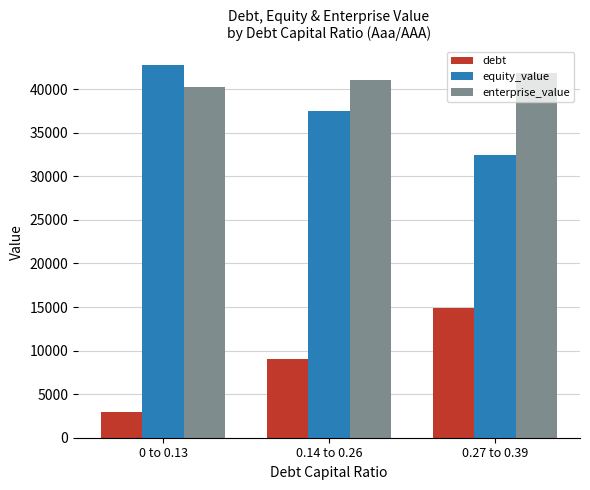

Which series has the largest range (max minus min)?

debt